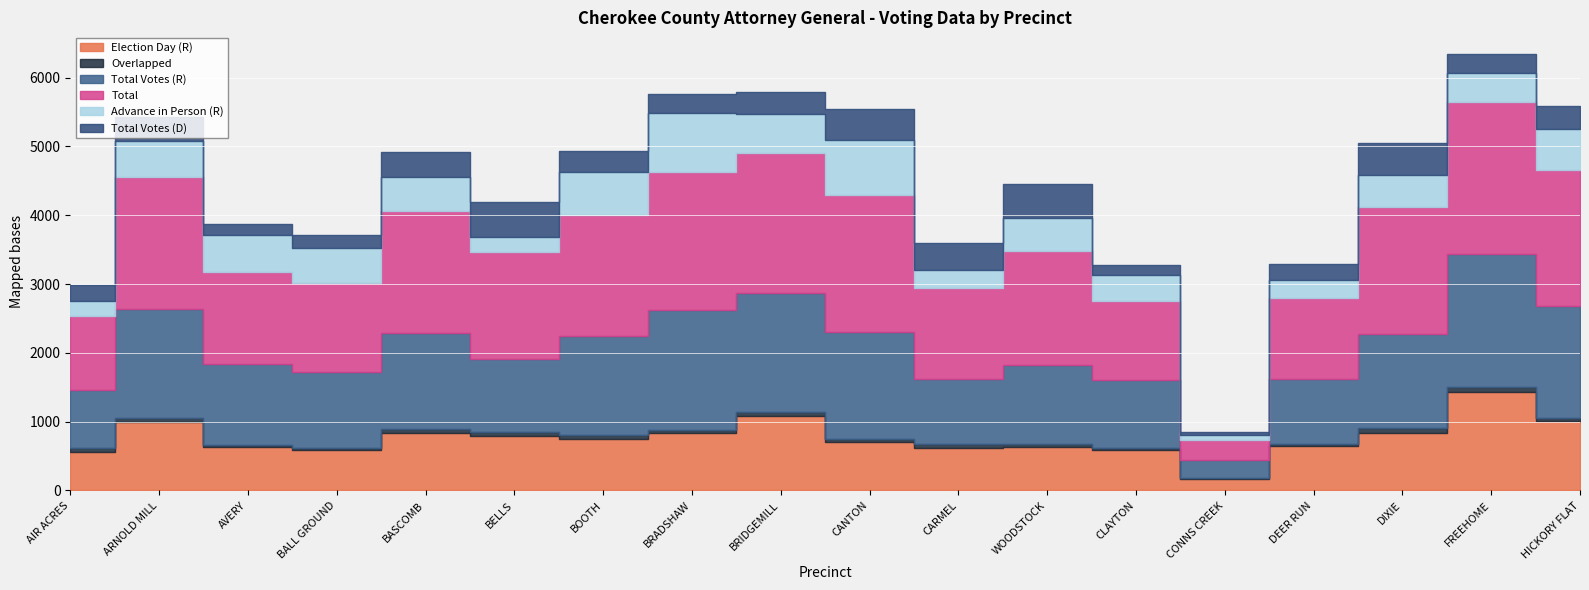

How many lines are shown in the chart?

6